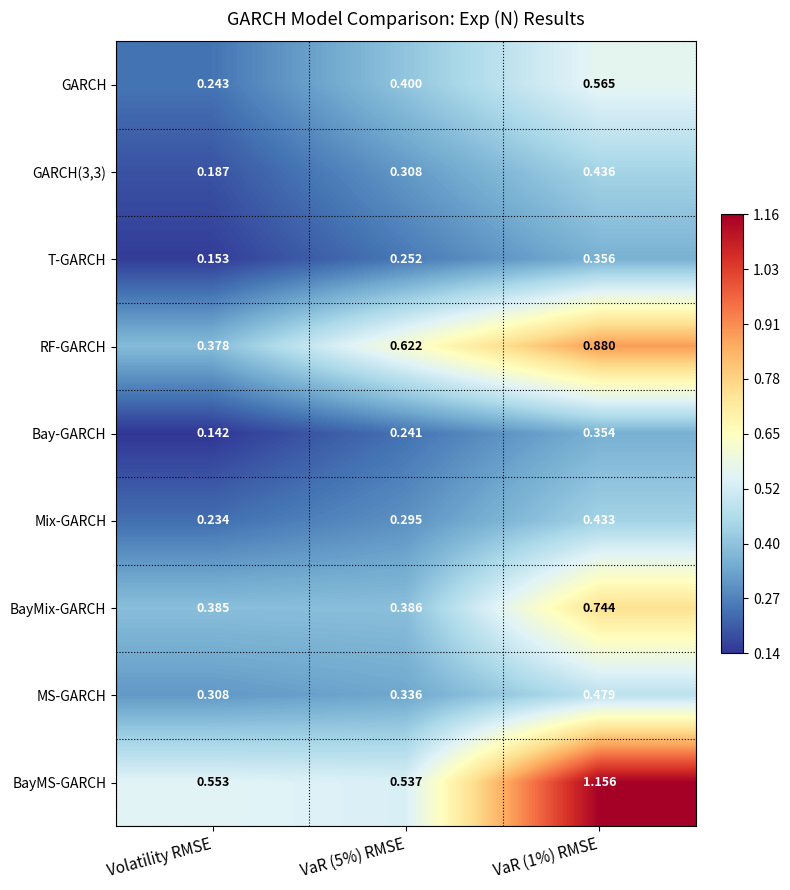

Is the value of GARCH at VaR (1%) RMSE greater than the value of BayMix-GARCH at Volatility RMSE?

Yes